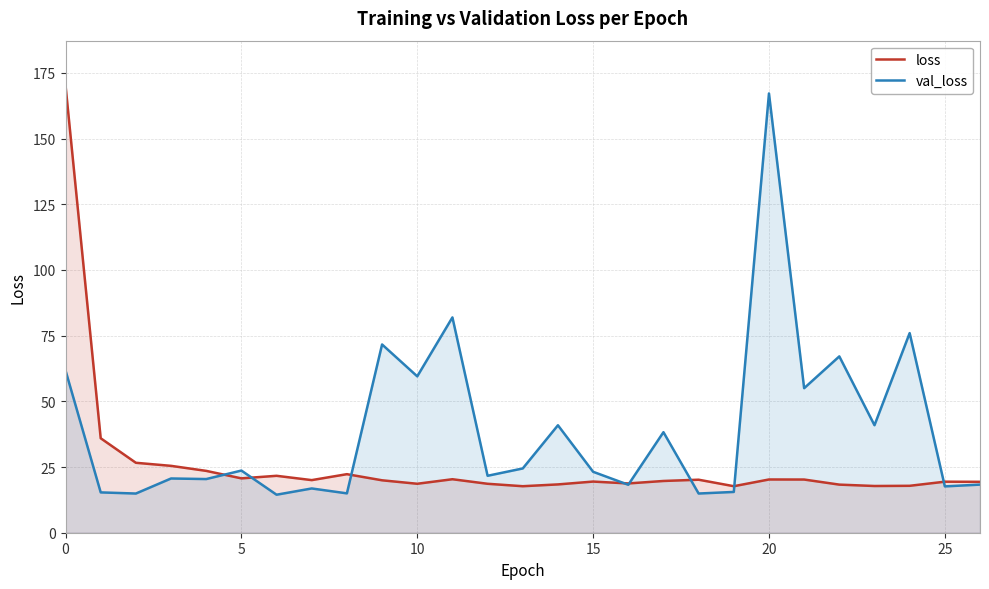

Reading left to right, list all the values displayed in this chart.

loss: 170.3	36.0	26.6	25.5	23.5	20.7	21.7	20.0	22.3	20.0	18.6	20.4	18.6	17.7	18.4	19.5	18.8	19.7	20.2	17.7	20.3	20.2	18.3	17.8	17.9	19.4	19.4
val_loss: 61.8	15.3	14.9	20.6	20.4	23.7	14.5	16.8	15.0	71.6	59.5	82.0	21.7	24.5	40.9	23.2	18.3	38.3	14.9	15.5	167.2	55.0	67.1	40.9	76.0	17.6	18.3